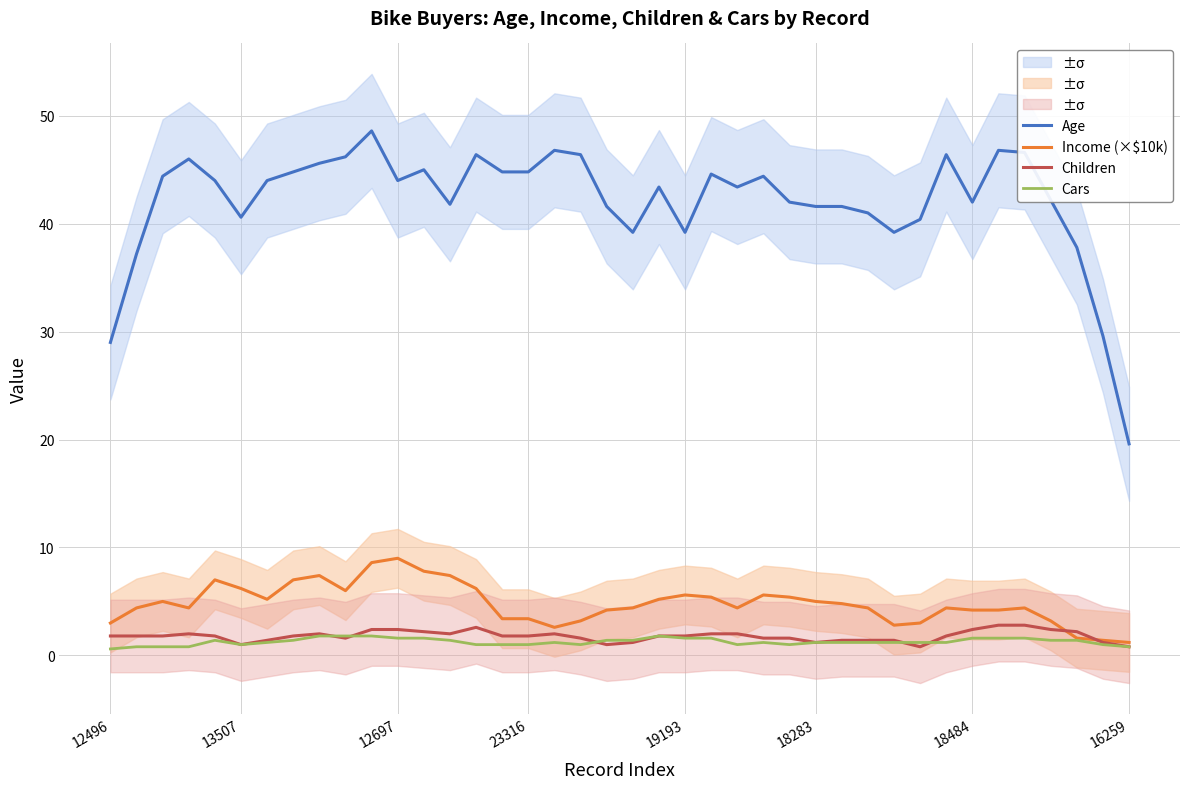

What is the difference between the maximum and minimum values in the Cars series?

1.2